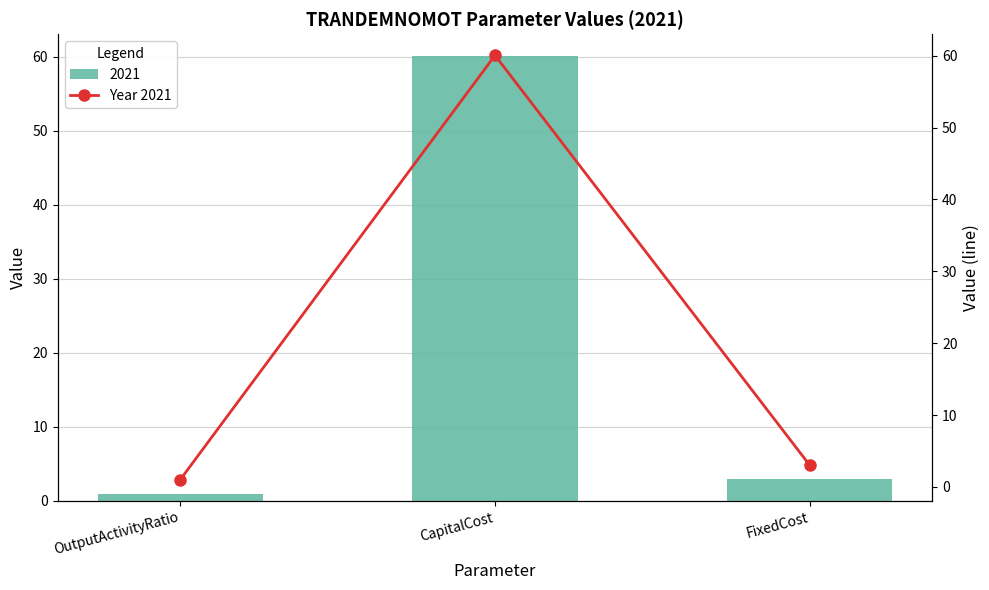

The chart shows a value of 1.4 at FixedCost. True or false?

False